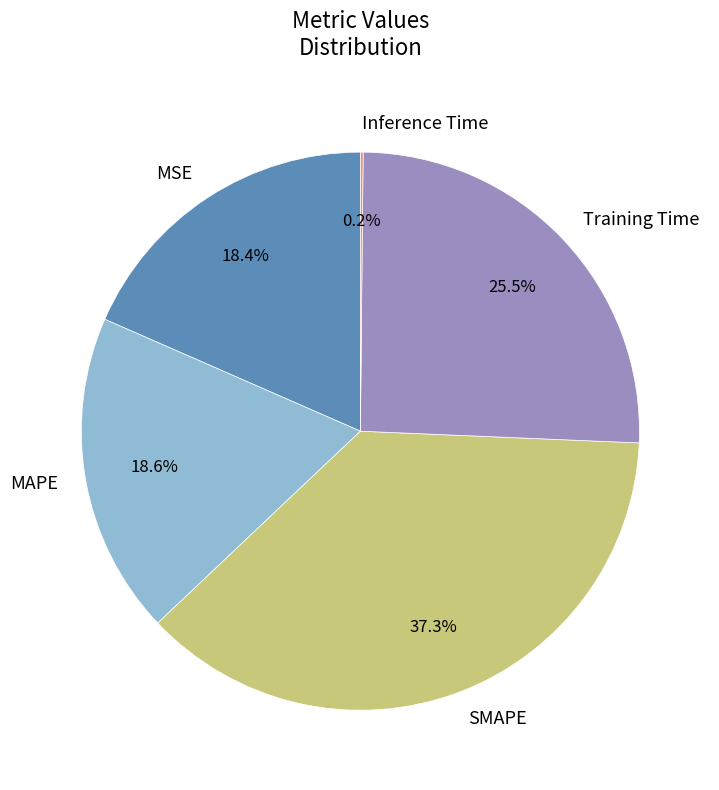

Which category has the biggest portion of the pie?

SMAPE